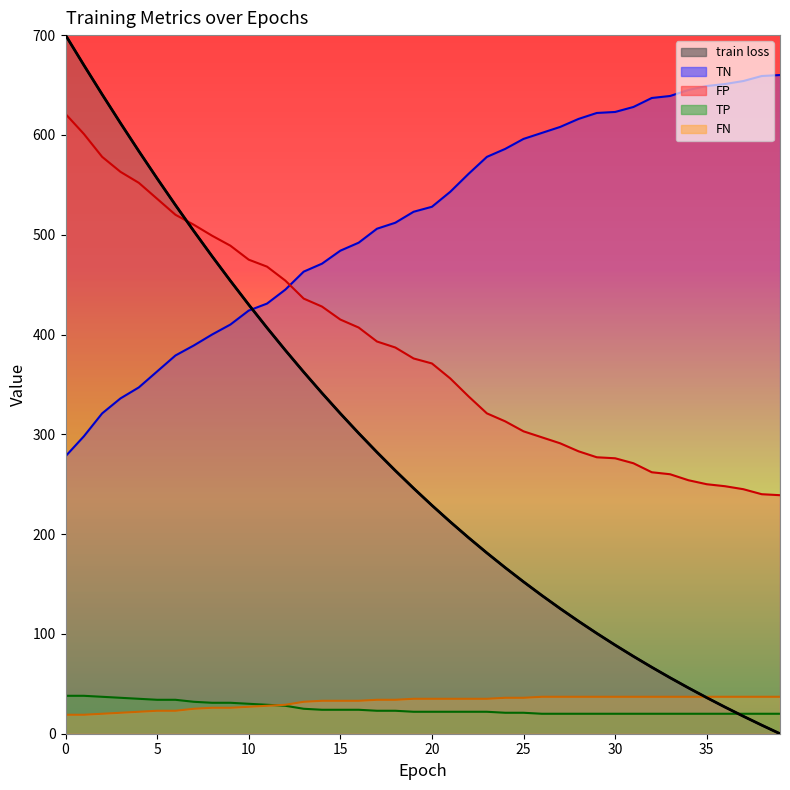

What are all the series names shown in the legend?

train loss, TN, FP, TP, FN